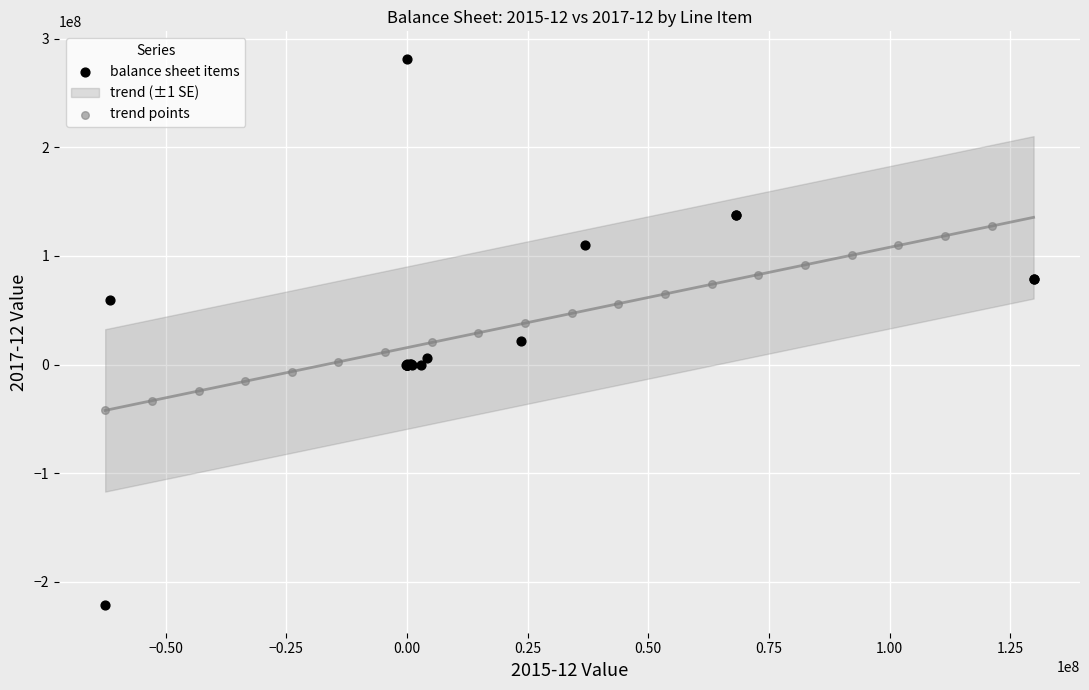

Which series contains the highest Y value?

balance sheet items